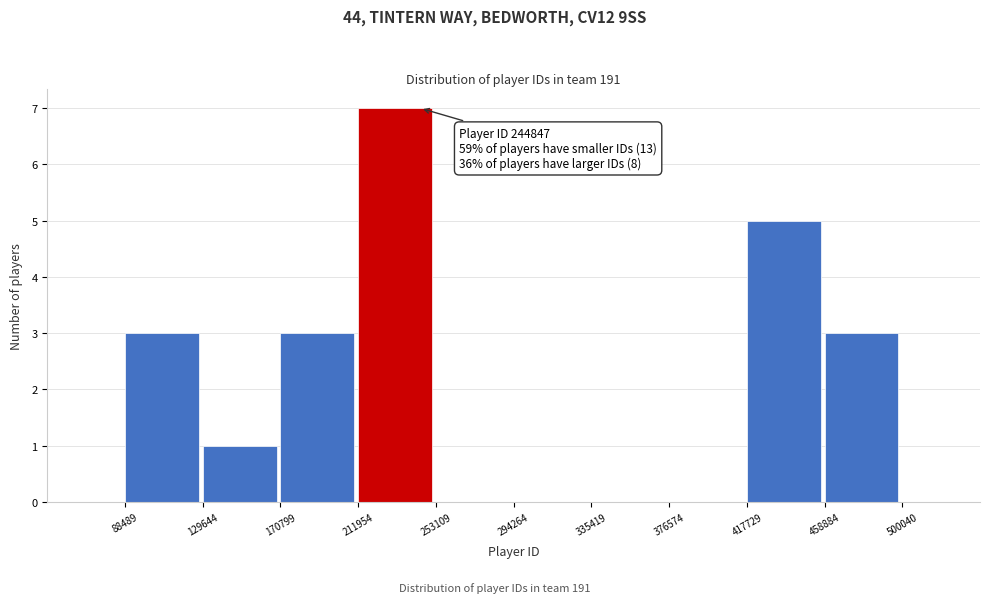

Which range on the x-axis has the tallest bar?

211954 to 253109